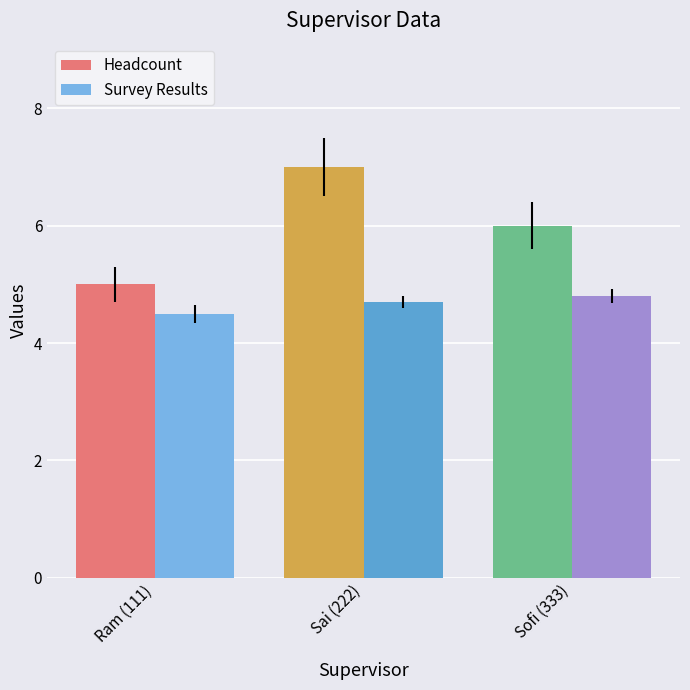

Which label corresponds to the largest value in the chart?

Sai (222)